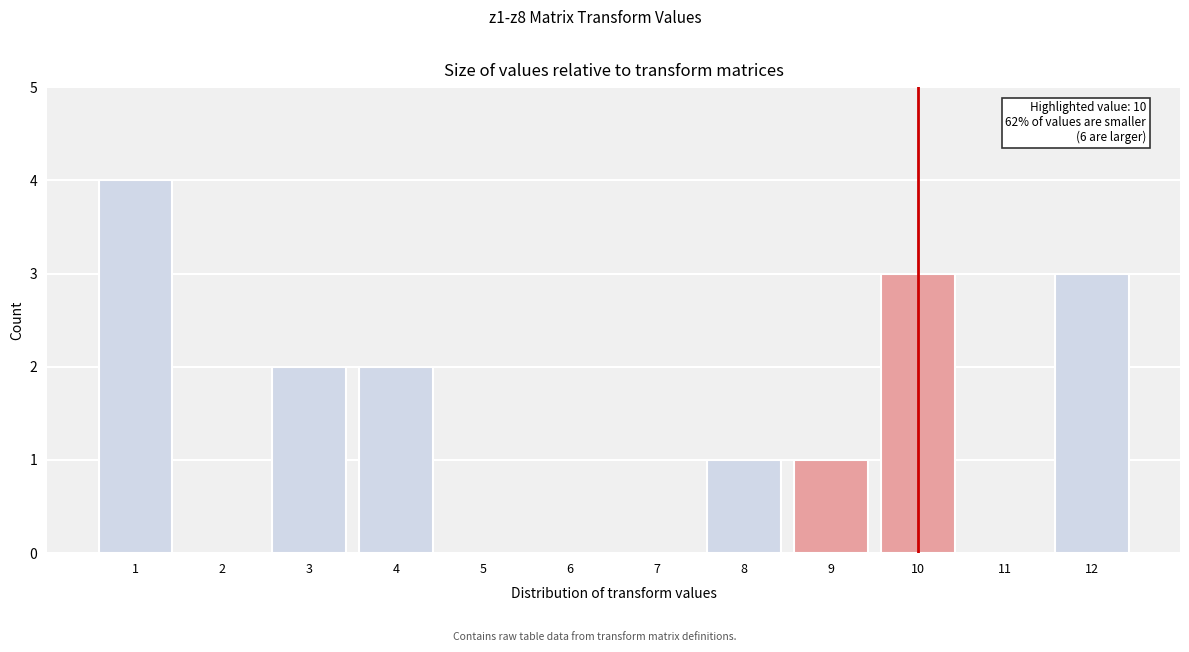

Reading left to right, list all the values displayed in this chart.

1=4	2=0	3=2	4=2	5=0	6=0	7=0	8=1	9=1	10=3	11=0	12=3